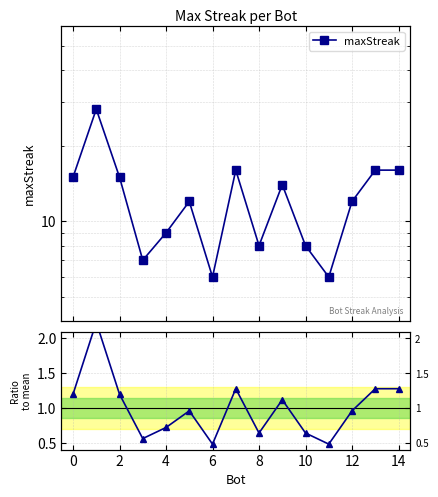

What is the greatest value displayed?

28.0